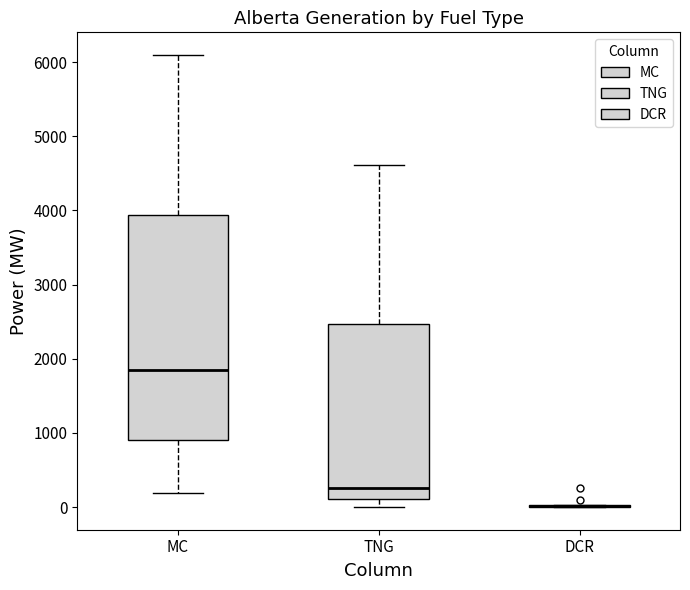

Which box is the tallest, from its lower edge to its upper edge?

MC